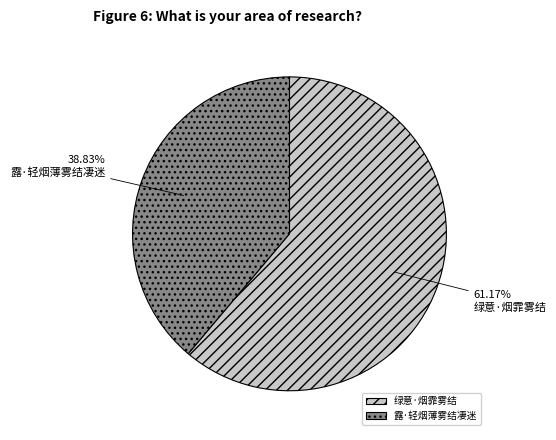

To the nearest percent, what is the difference between the largest and smallest slice percentages?

22%